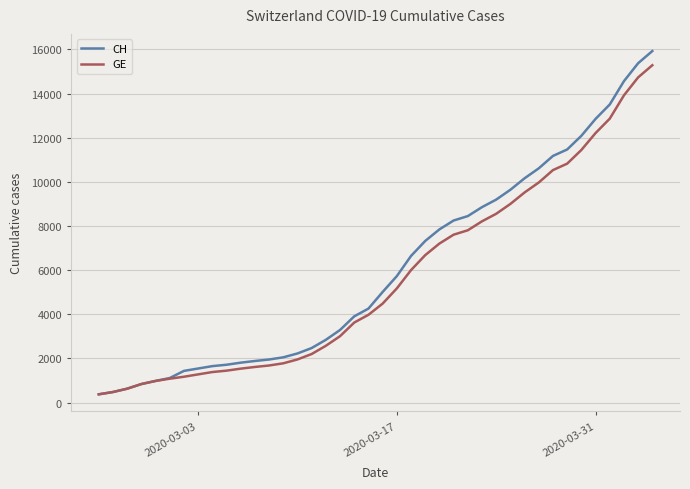

What is the maximum value for CH?

15926